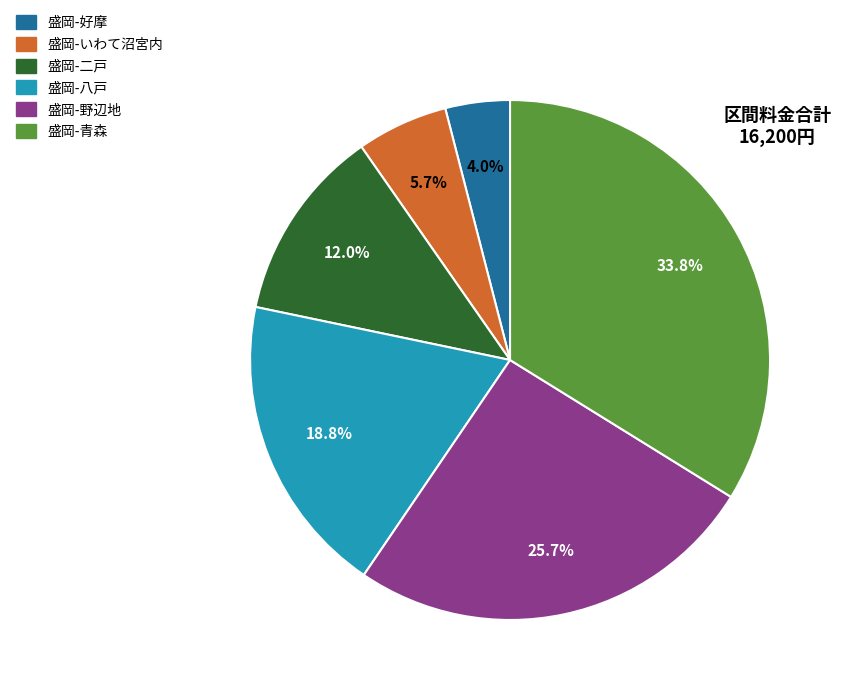

Count the number of slices in the pie.

6